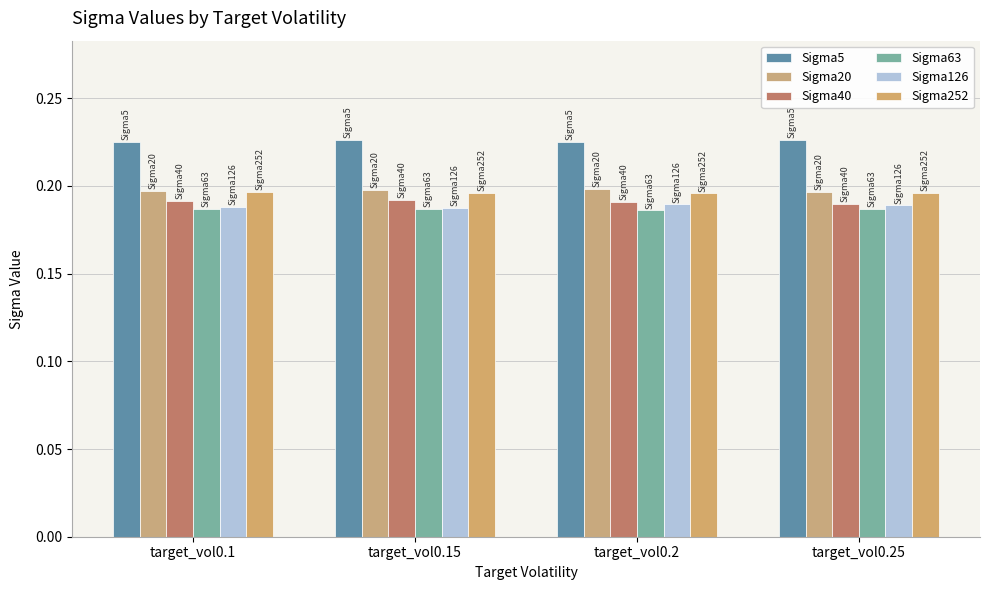

Rank the series at target_vol0.2 from lowest to highest value.

Sigma63, Sigma126, Sigma40, Sigma252, Sigma20, Sigma5